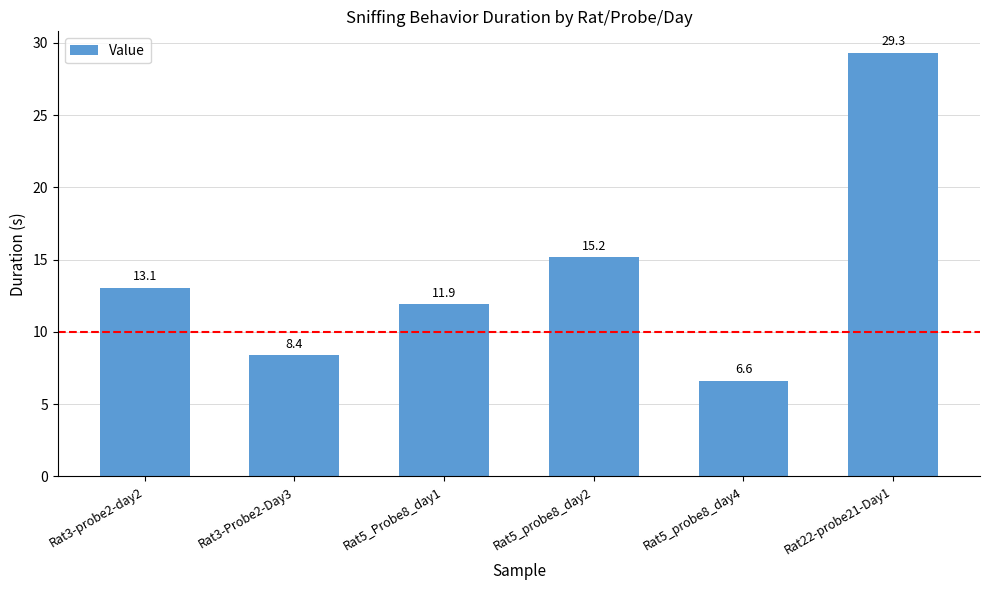

List the labels in order of value, largest first.

Rat22-probe21-Day1, Rat5_probe8_day2, Rat3-probe2-day2, Rat5_Probe8_day1, Rat3-Probe2-Day3, Rat5_probe8_day4